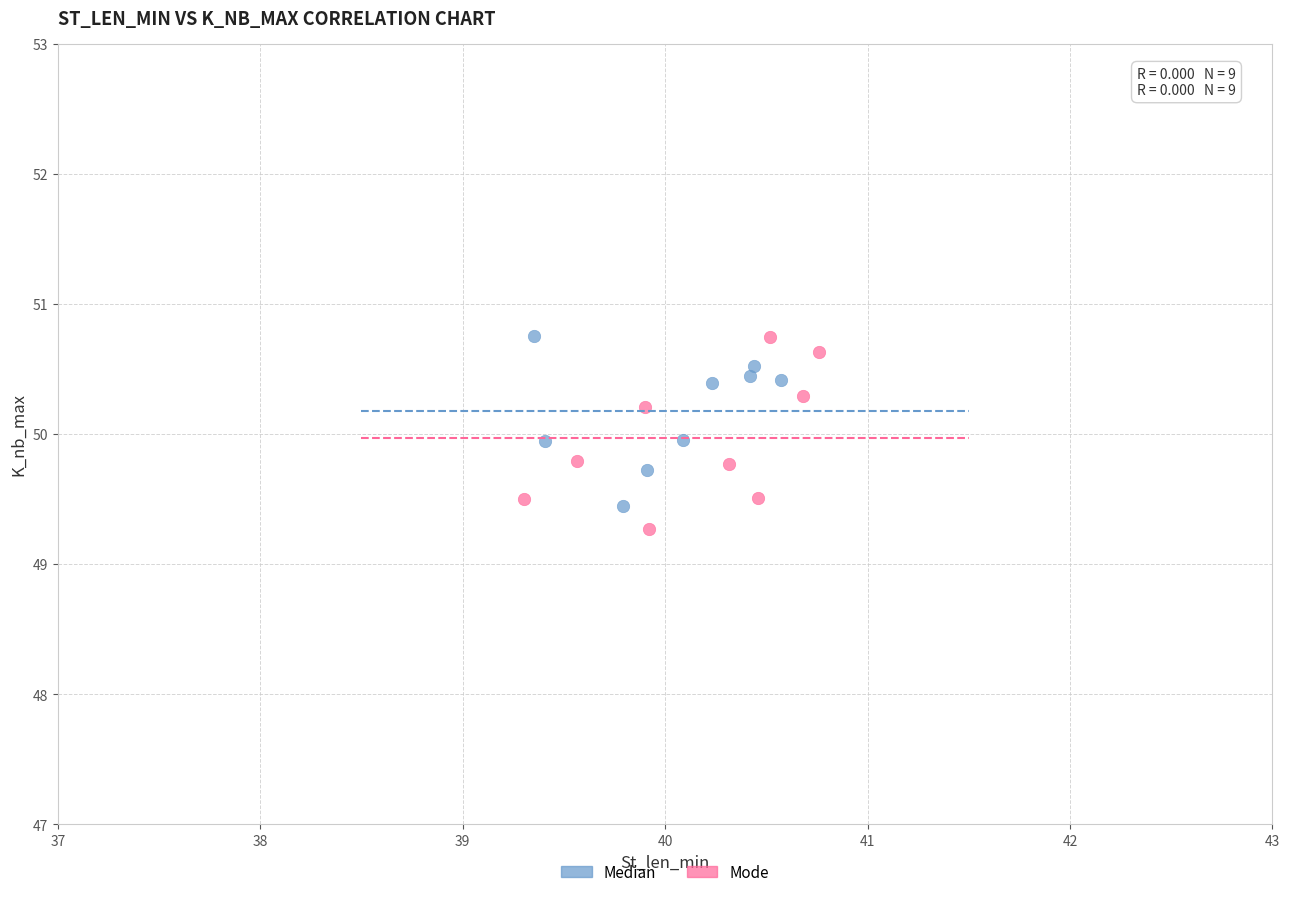

Which series has the largest Y range (max minus min)?

Mode